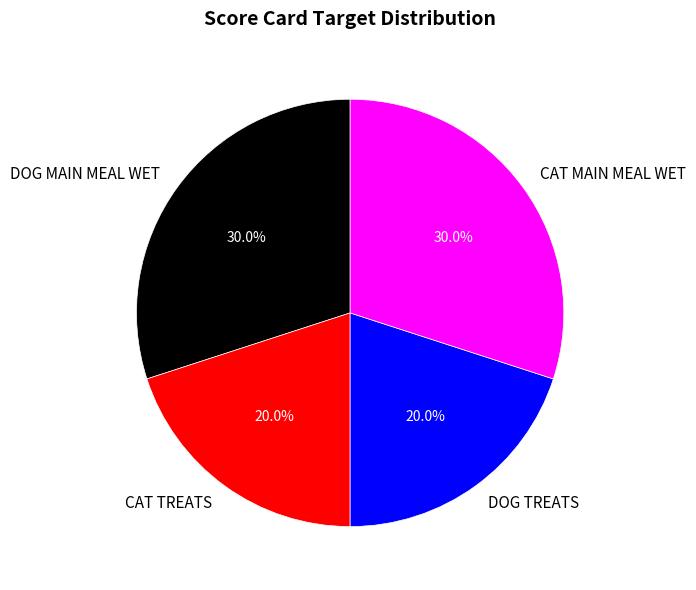

To the nearest percent, what percentage of the pie is CAT MAIN MEAL WET?

30%